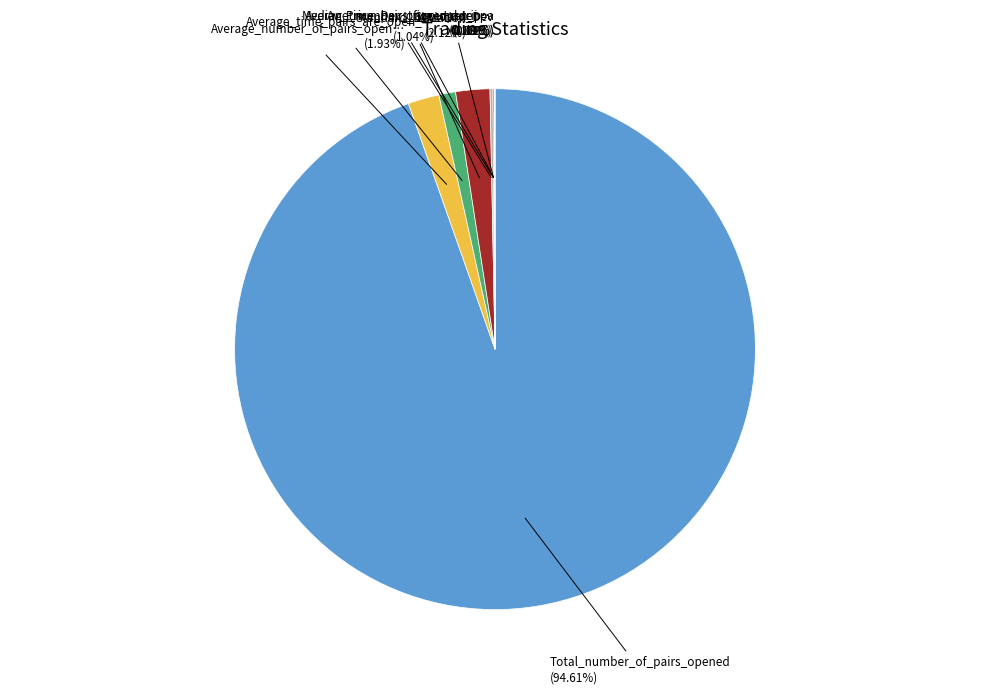

To the nearest percent, what is the average slice percentage?

12%